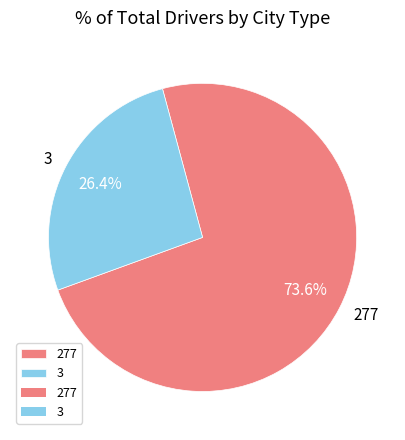

The 277 slice represents 82% of the pie. True or false?

False